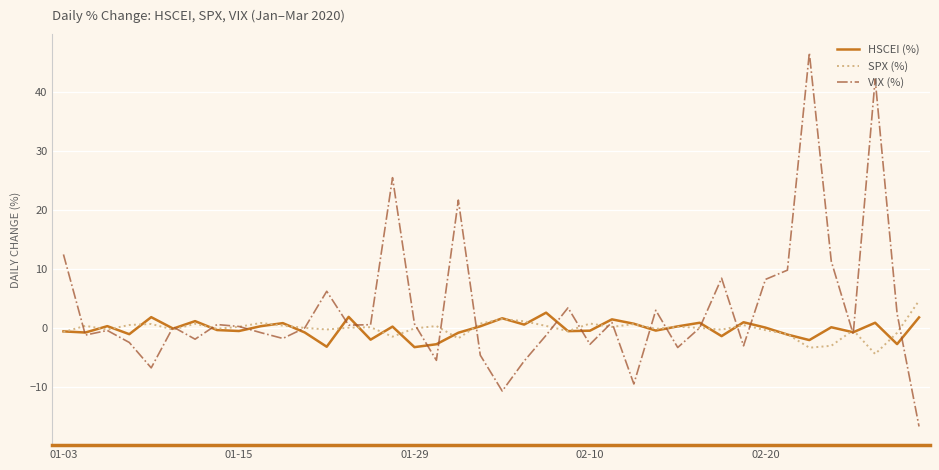

What is the maximum value for VIX (%)?

46.5